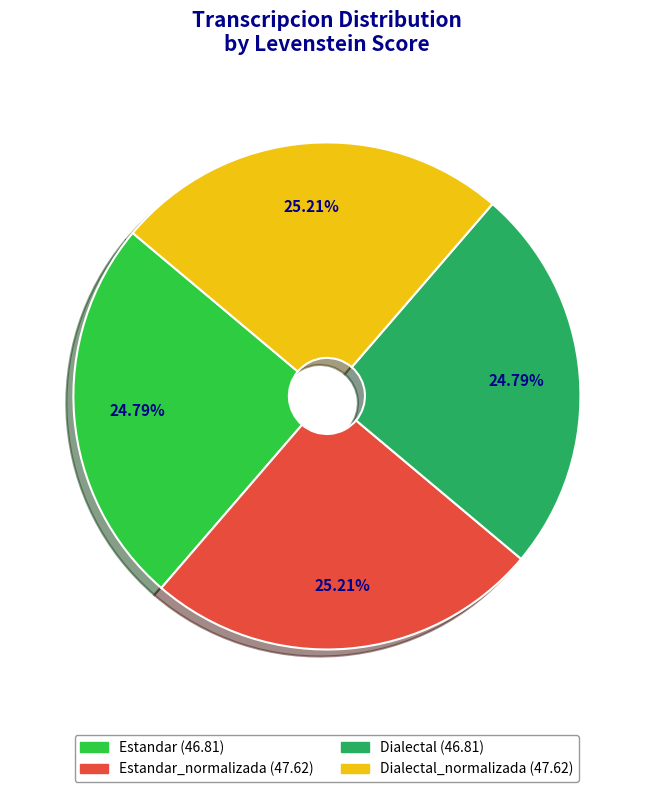

Is there a majority slice in this chart?

No